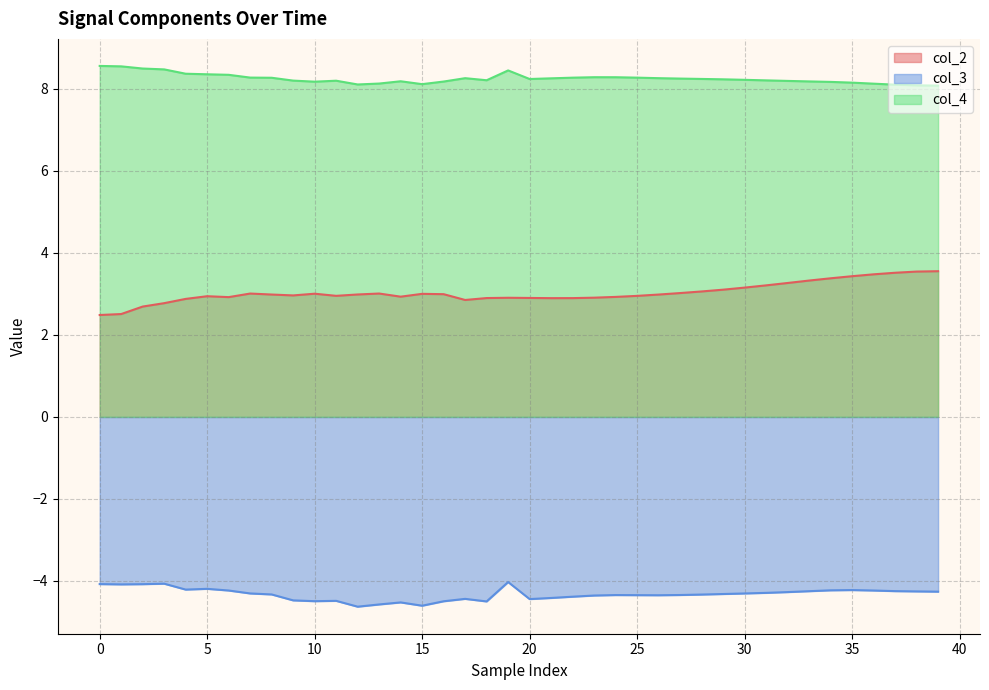

At which category does the chart reach its minimum across all series?

12